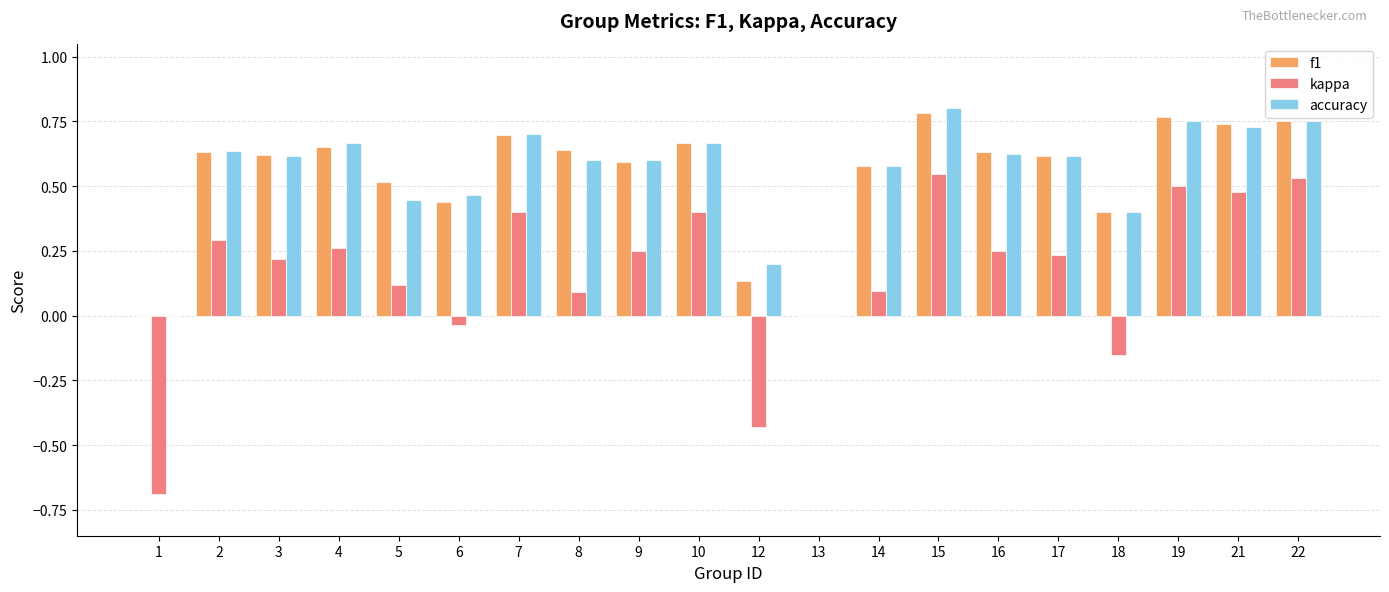

Are the bars grouped side by side (vs. stacked)?

Yes